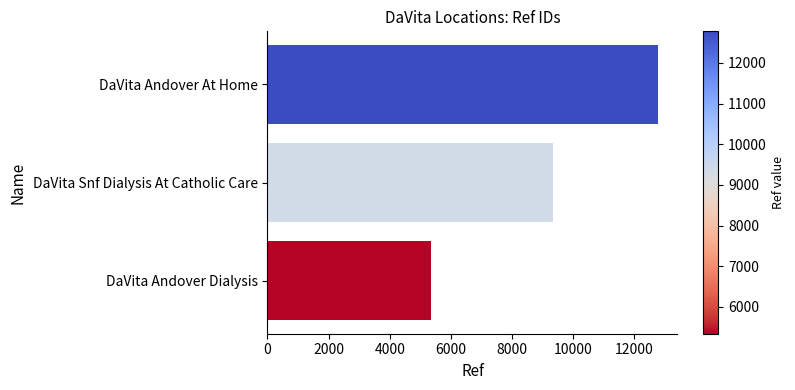

How many values are below 9350?

1